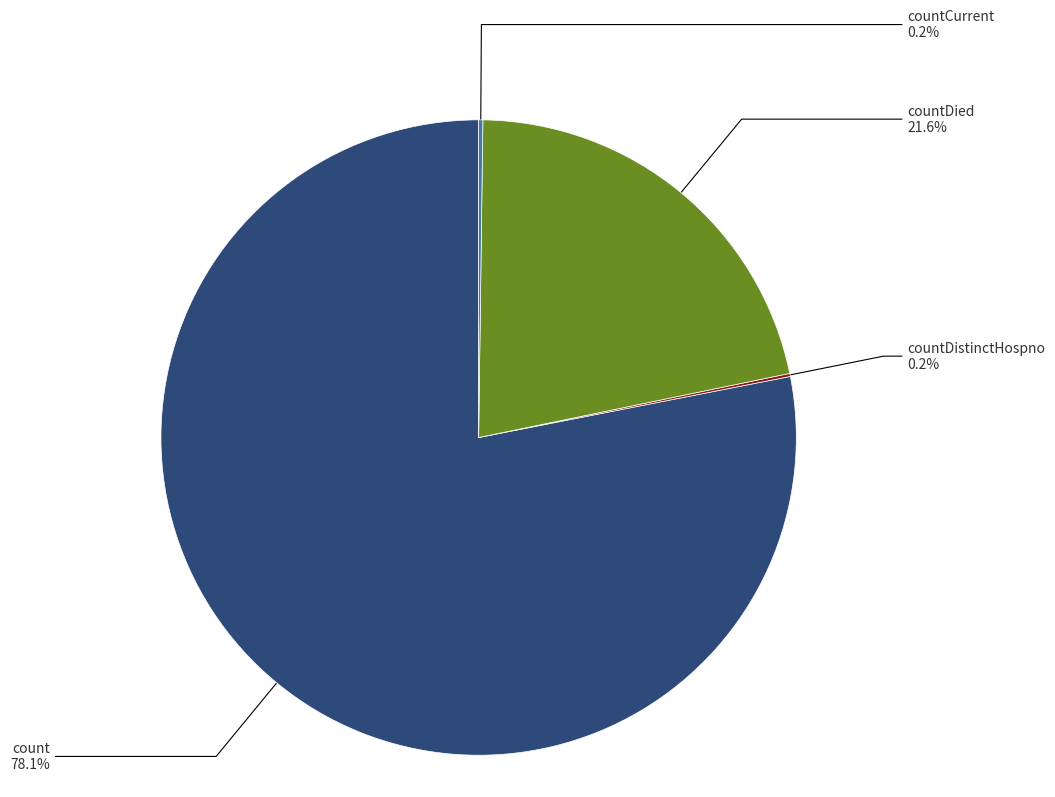

What is the largest slice in the pie chart?

count